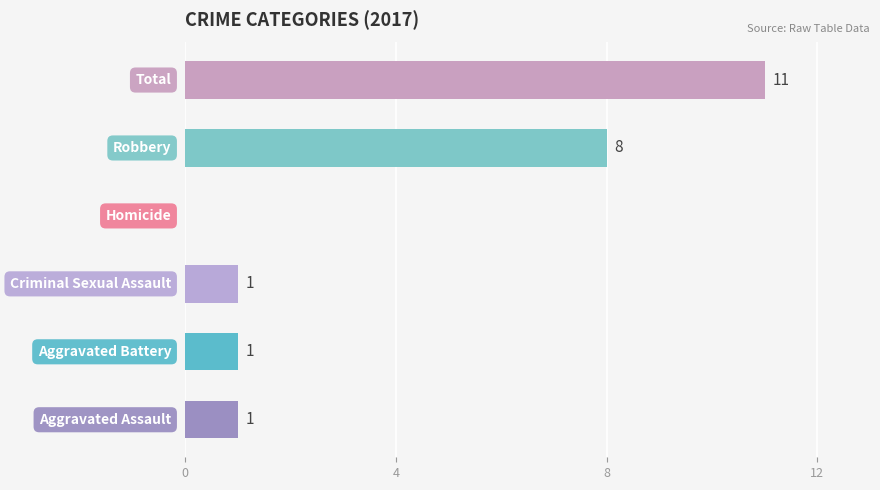

Are the bars horizontal?

Yes